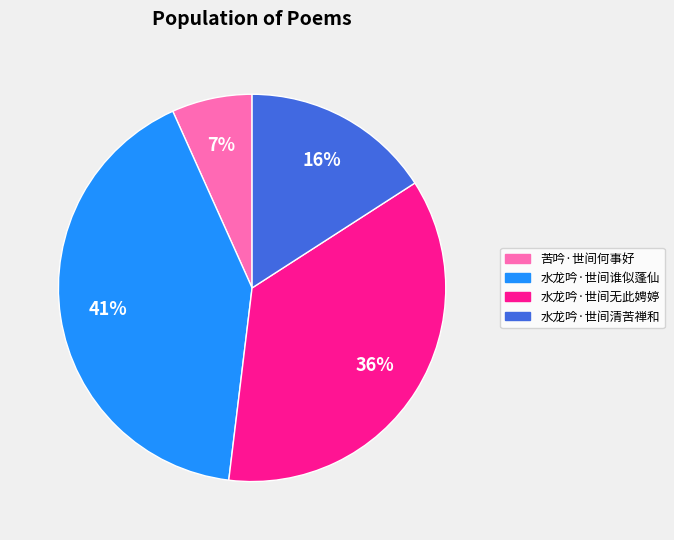

Rank the categories by value from highest to lowest.

水龙吟·世间谁似蓬仙, 水龙吟·世间无此娉婷, 水龙吟·世间清苦禅和, 苦吟·世间何事好